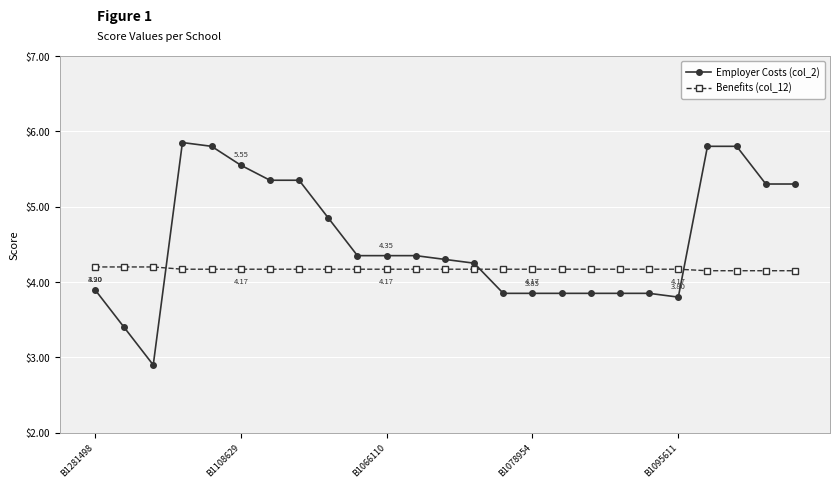

True or false: Employer Costs (col_2) and Benefits (col_12) cross at least once.

True